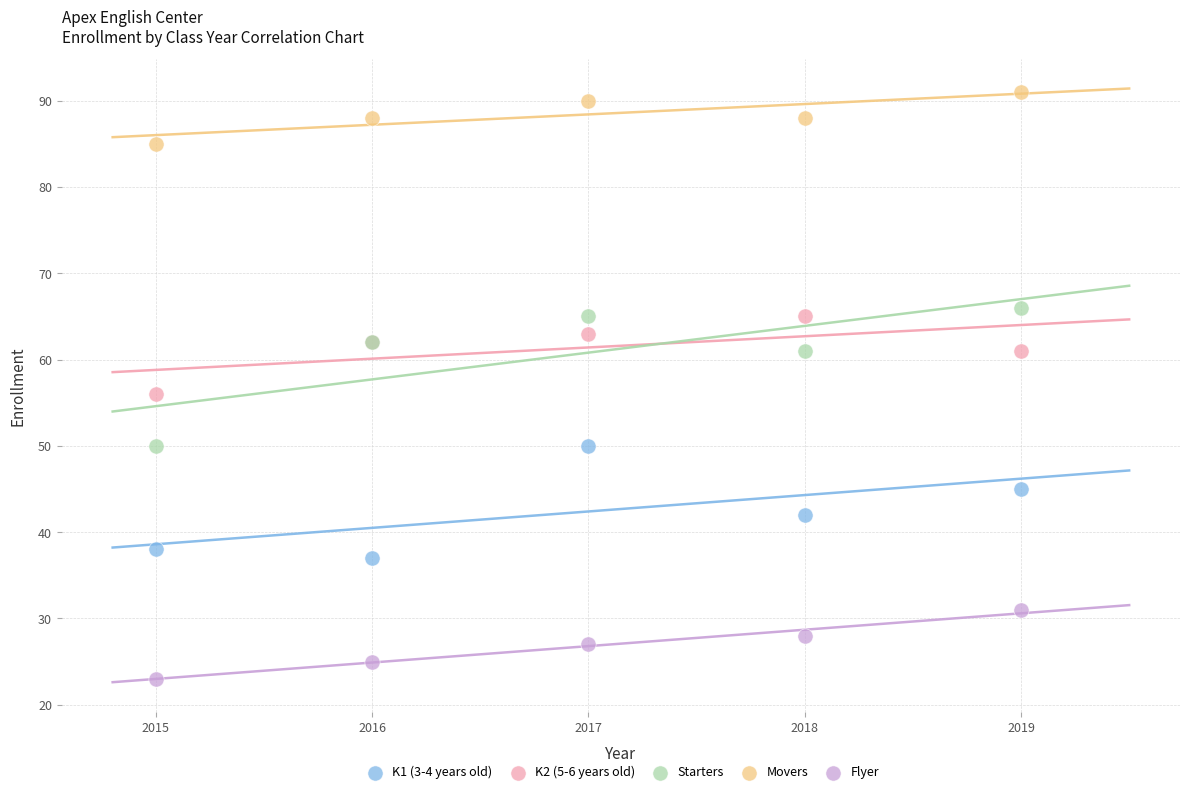

What are all the series names shown in the legend?

K1 (3-4 years old), K2 (5-6 years old), Starters, Movers, Flyer